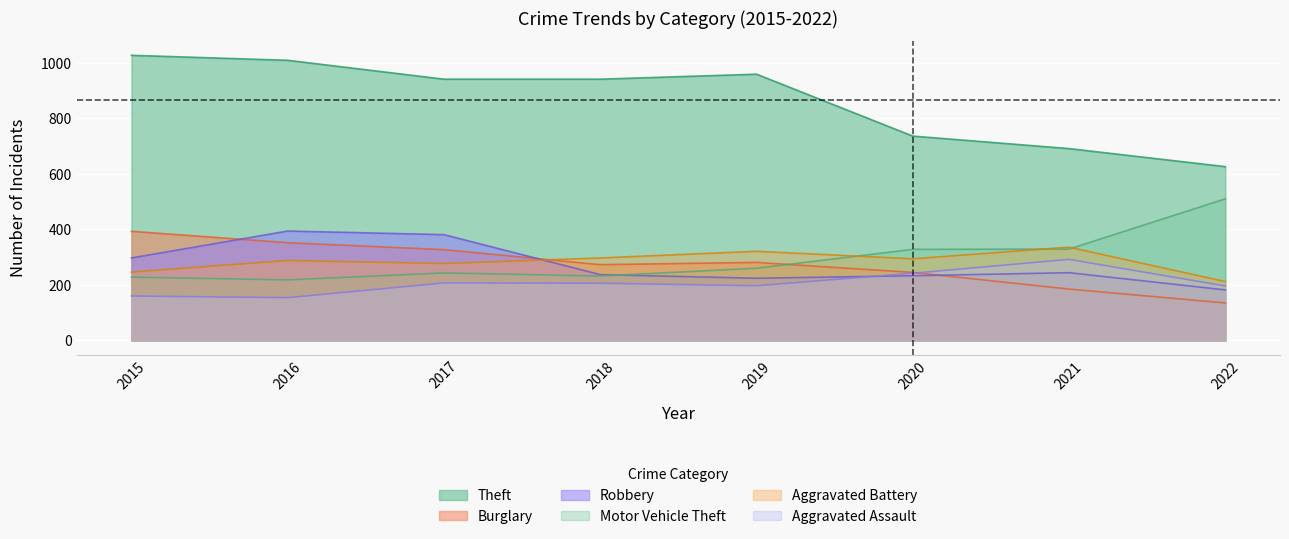

What is the difference between the maximum and minimum values in the Aggravated Battery series?

124